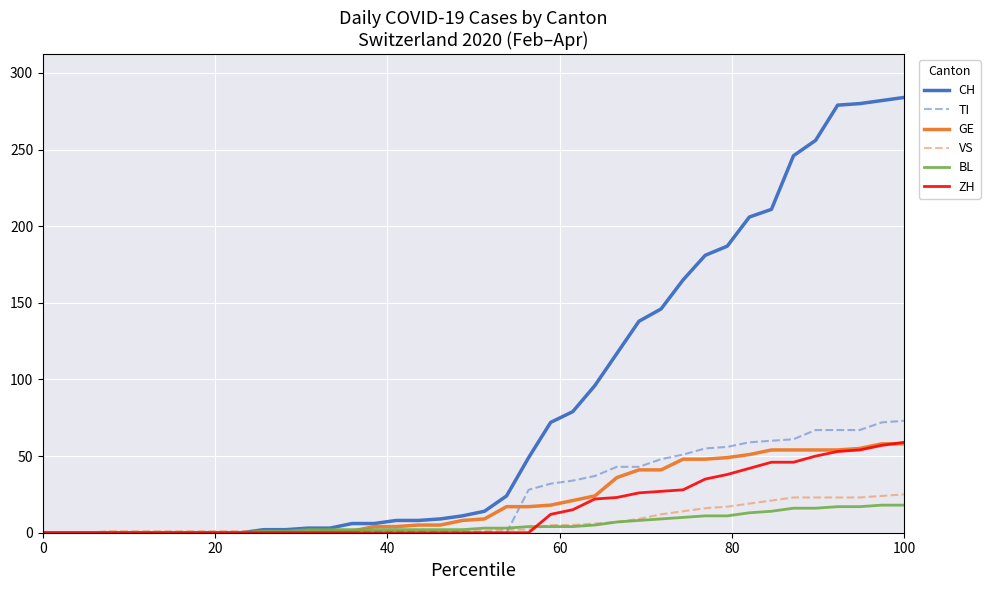

What is the greatest value displayed?

284